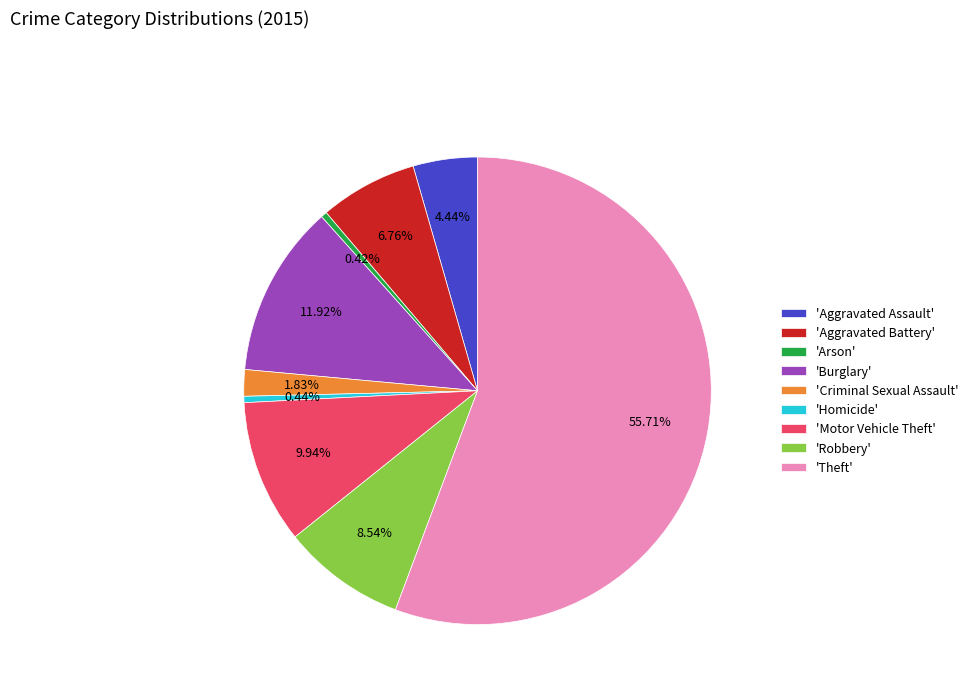

Which category has the biggest portion of the pie?

'Theft'